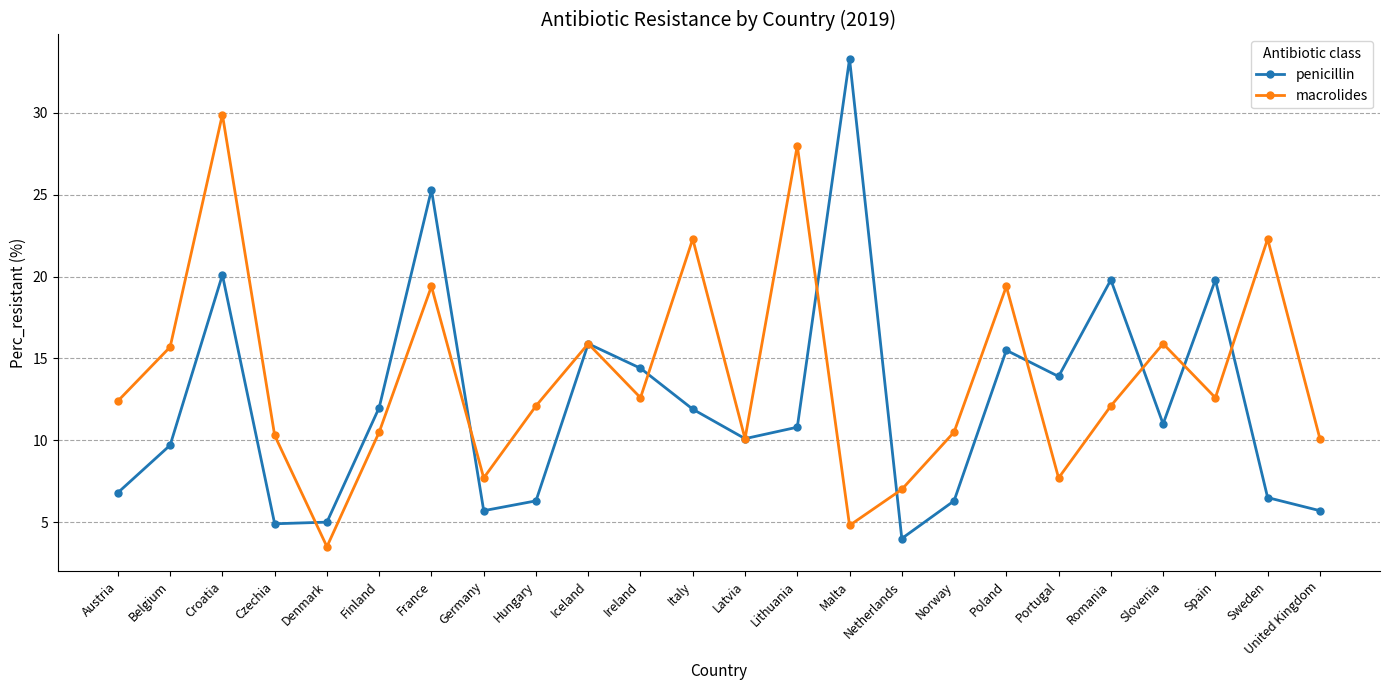

Count the number of categories in the chart.

24